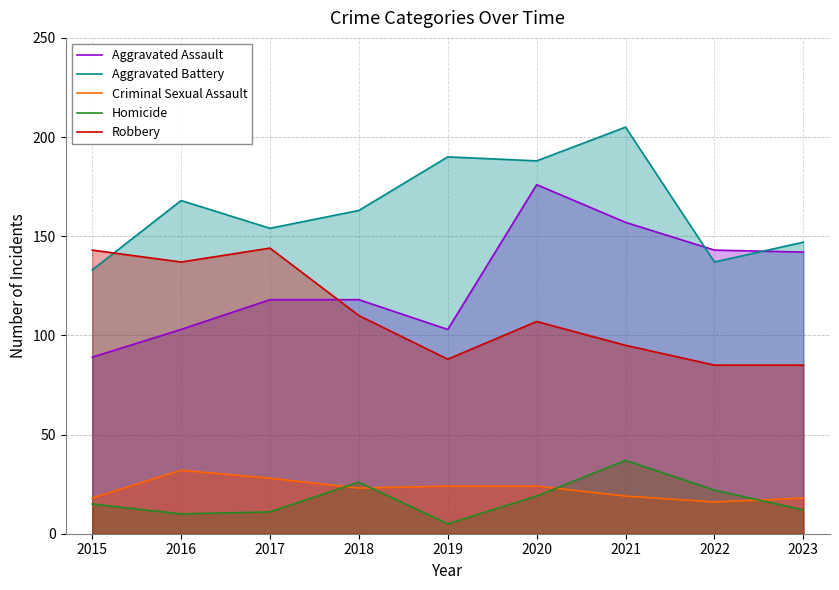

How many distinct data groups are displayed?

5